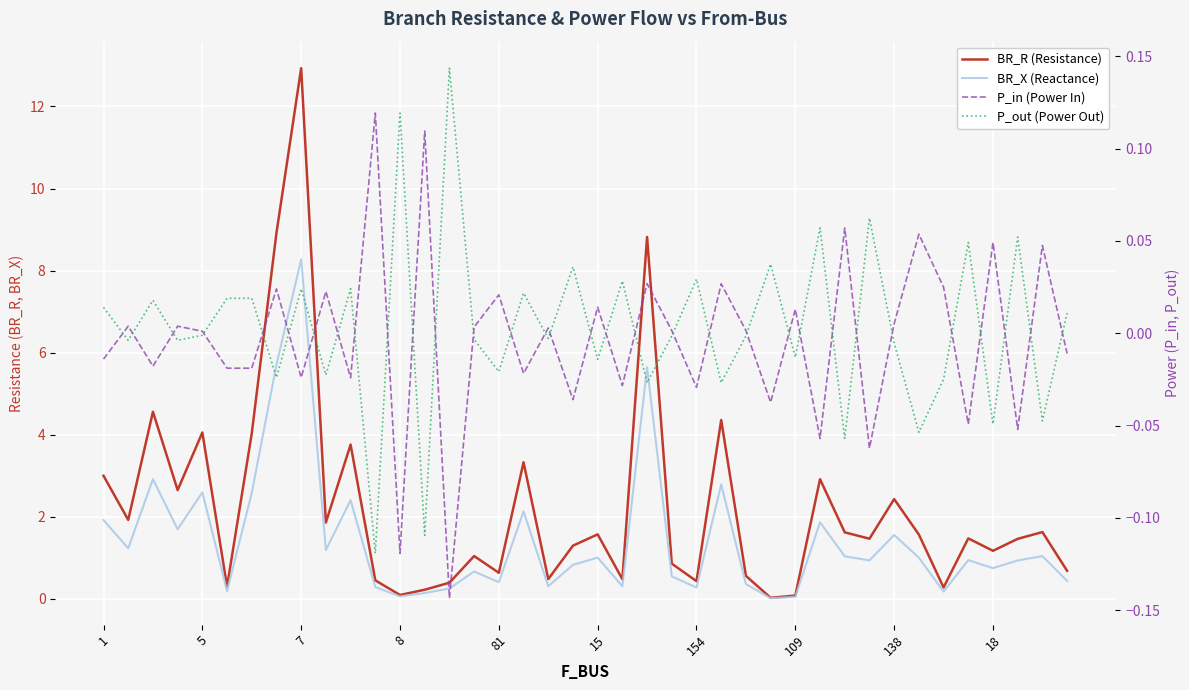

Reading left to right, extract all data points from this chart.

BR_R: 3.0	1.9	4.6	2.7	4.1	0.3	4.0	8.9	12.9	1.9	3.8	0.5	0.1	0.2	0.4	1.0	0.6	3.3	0.5	1.3	1.6	0.5	8.8	0.9	0.4	4.4	0.6	0.0	0.1	2.9	1.6	1.5	2.4	1.6	0.3	1.5	1.2	1.5	1.6	0.7
BR_X: 1.9	1.2	2.9	1.7	2.6	0.2	2.6	5.7	8.3	1.2	2.4	0.3	0.1	0.1	0.3	0.7	0.4	2.1	0.3	0.8	1.0	0.3	5.6	0.5	0.3	2.8	0.4	0.0	0.1	1.9	1.0	0.9	1.6	1.0	0.2	0.9	0.7	0.9	1.0	0.4
P_in: -0.0	0.0	-0.0	0.0	0.0	-0.0	-0.0	0.0	-0.0	0.0	-0.0	0.1	-0.1	0.1	-0.1	0.0	0.0	-0.0	0.0	-0.0	0.0	-0.0	0.0	0.0	-0.0	0.0	0.0	-0.0	0.0	-0.1	0.1	-0.1	0.0	0.1	0.0	-0.0	0.0	-0.1	0.0	-0.0
P_out: 0.0	-0.0	0.0	-0.0	-0.0	0.0	0.0	-0.0	0.0	-0.0	0.0	-0.1	0.1	-0.1	0.1	-0.0	-0.0	0.0	-0.0	0.0	-0.0	0.0	-0.0	-0.0	0.0	-0.0	-0.0	0.0	-0.0	0.1	-0.1	0.1	-0.0	-0.1	-0.0	0.0	-0.0	0.1	-0.0	0.0